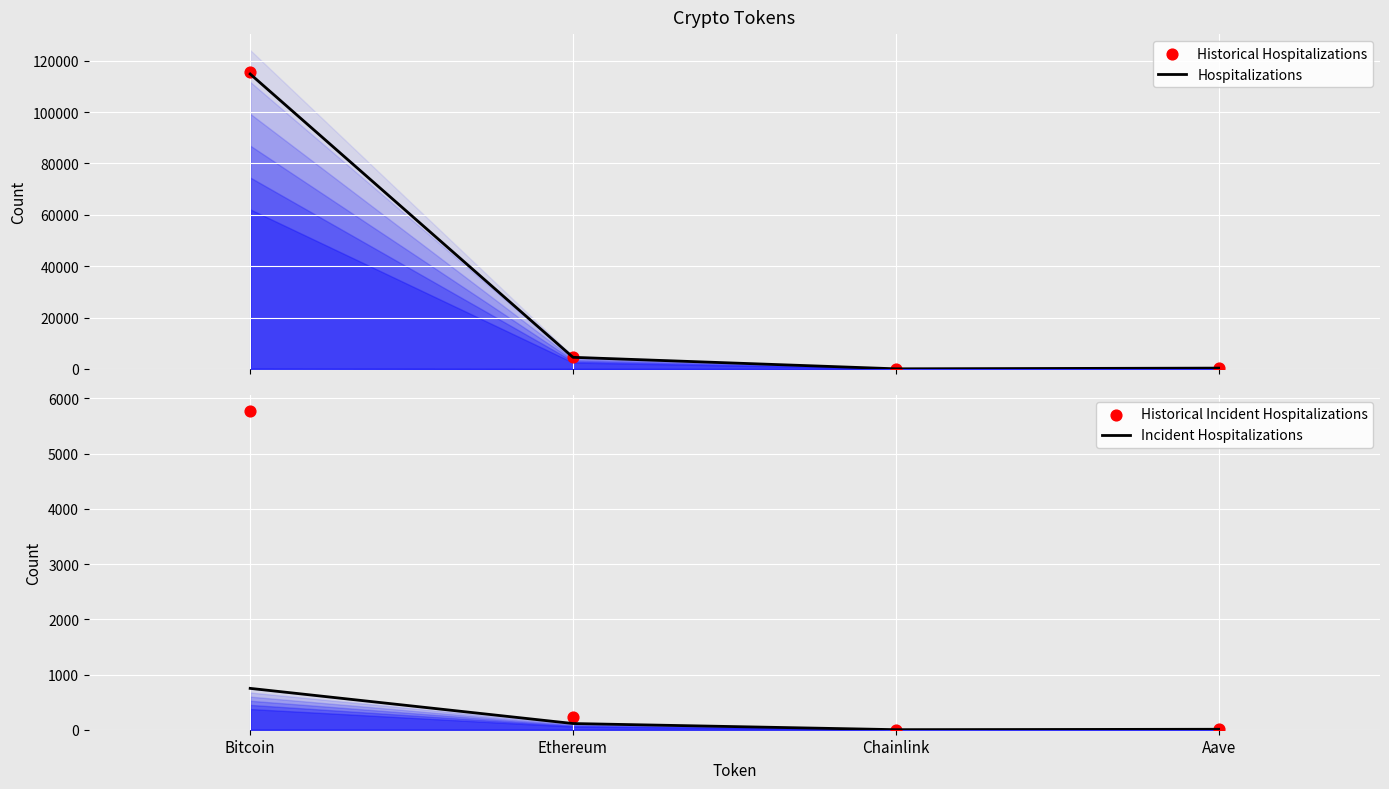

At how many categories does at least one series exceed 111556?

1